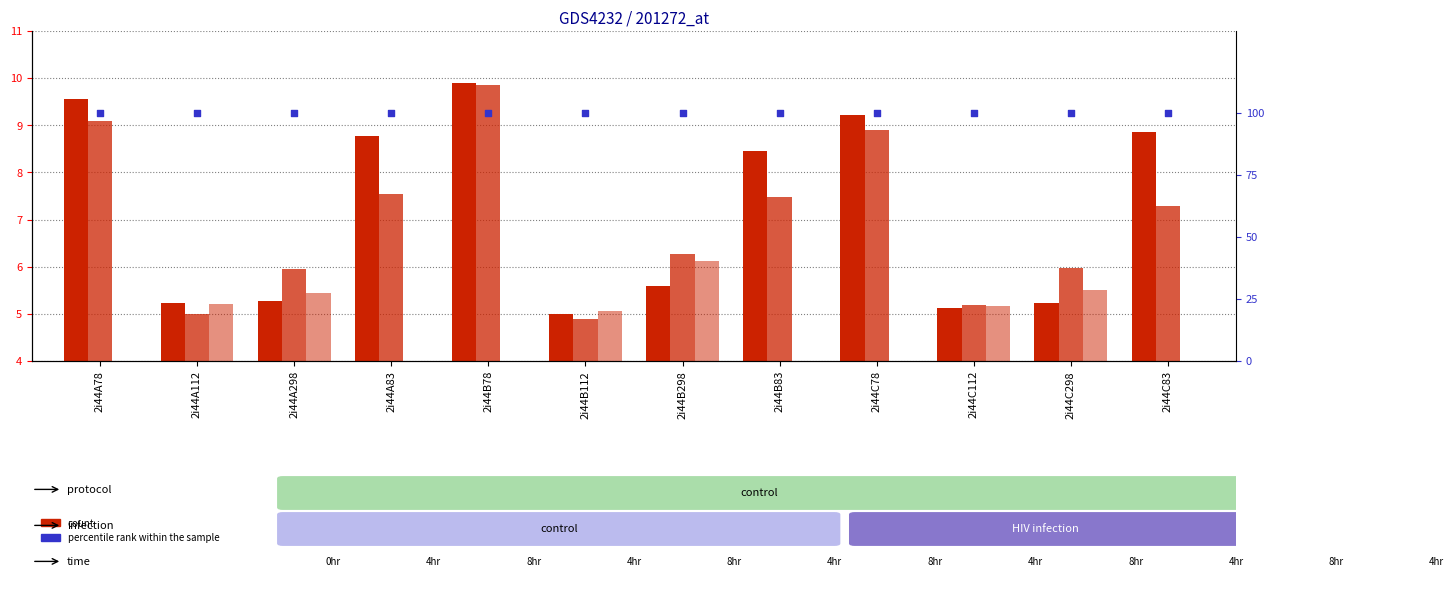

Is the value of col_6 at 2i44A83 greater than the value of col_7 at 2i44B83?

Yes